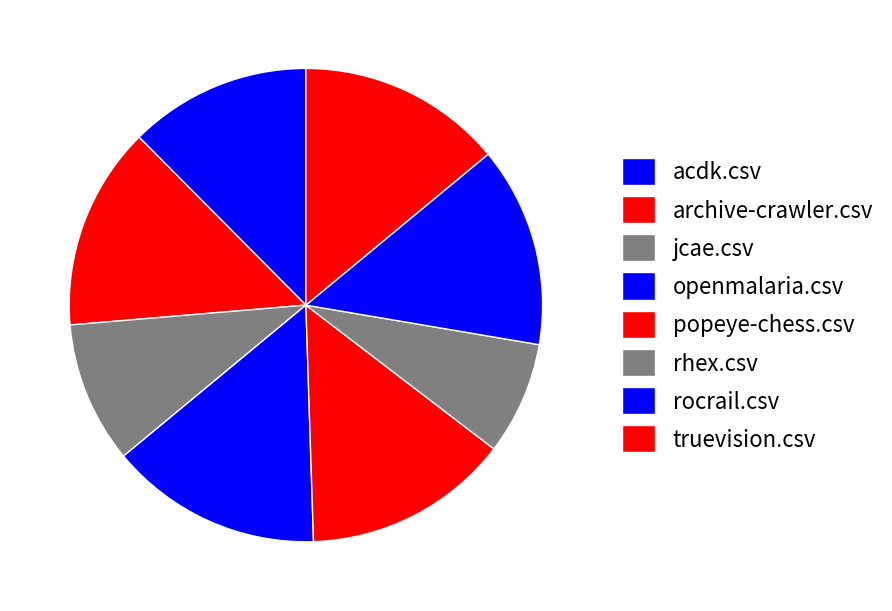

Count the number of slices in the pie.

8